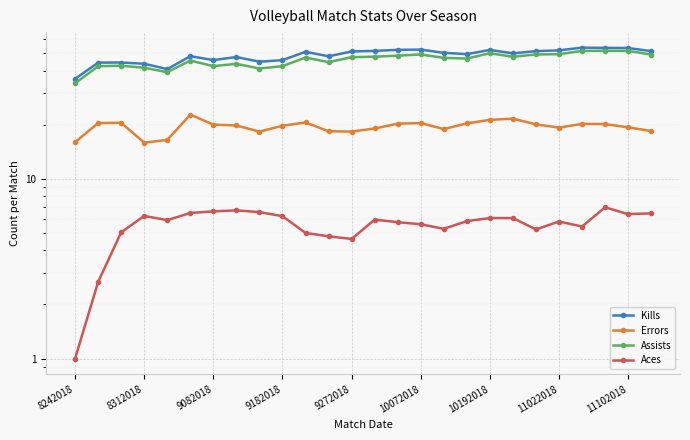

The Kills series shows 49.4 at 17. True or false?

True